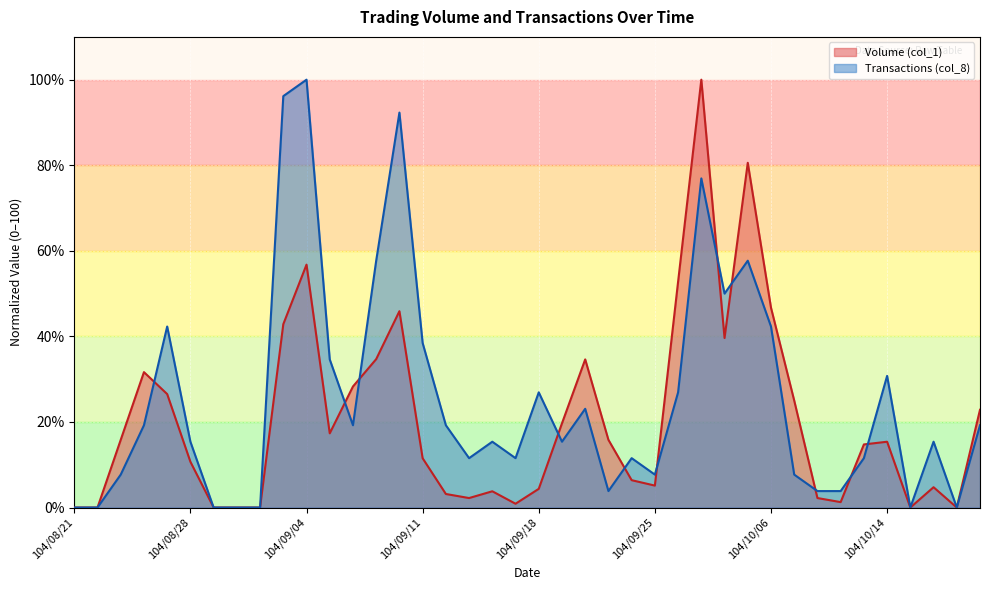

How many times do Volume (col_1) and Transactions (col_8) cross each other?

11